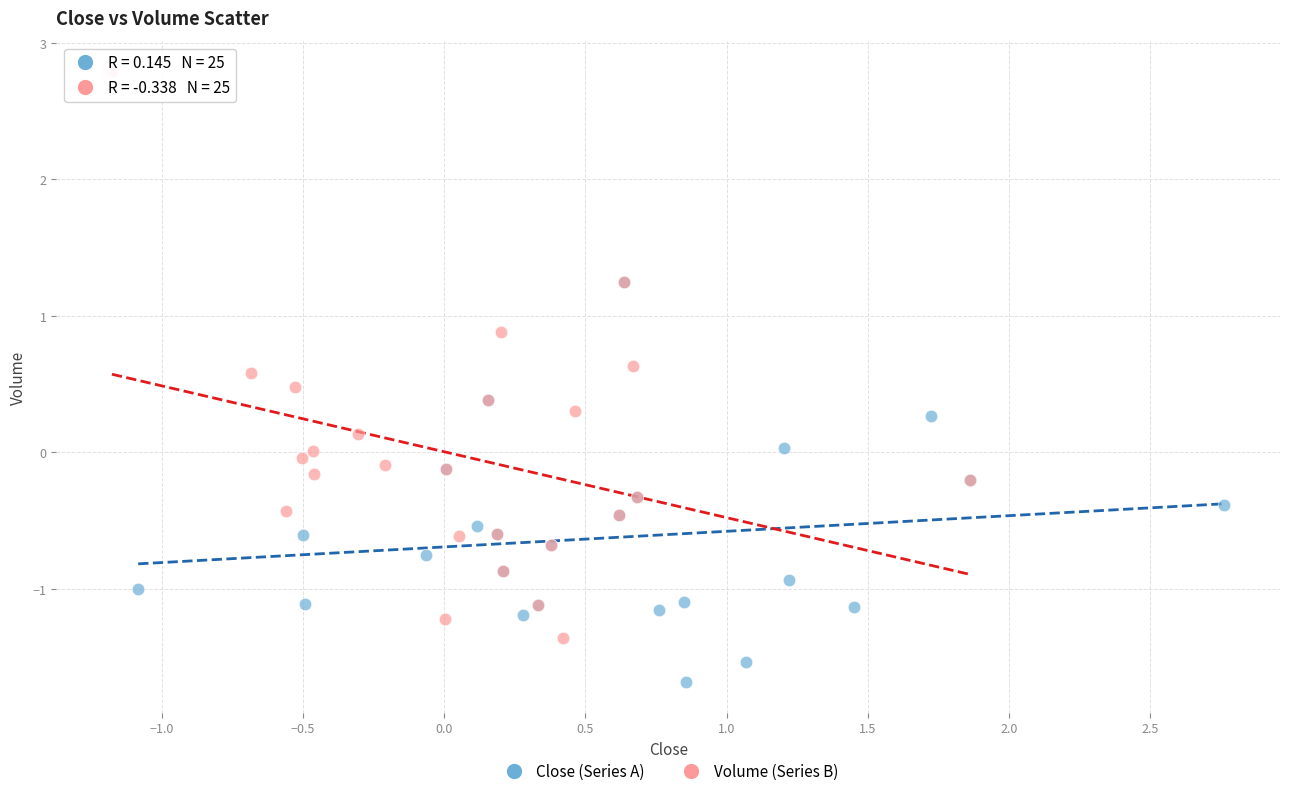

What are all the series names shown in the legend?

Close (Series A), Volume (Series B)